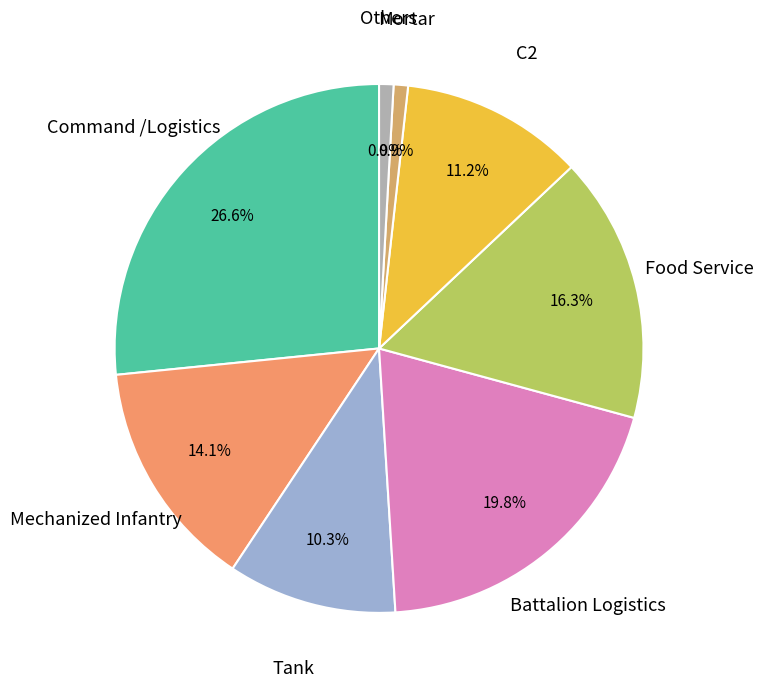

How many segments does this pie chart have?

8